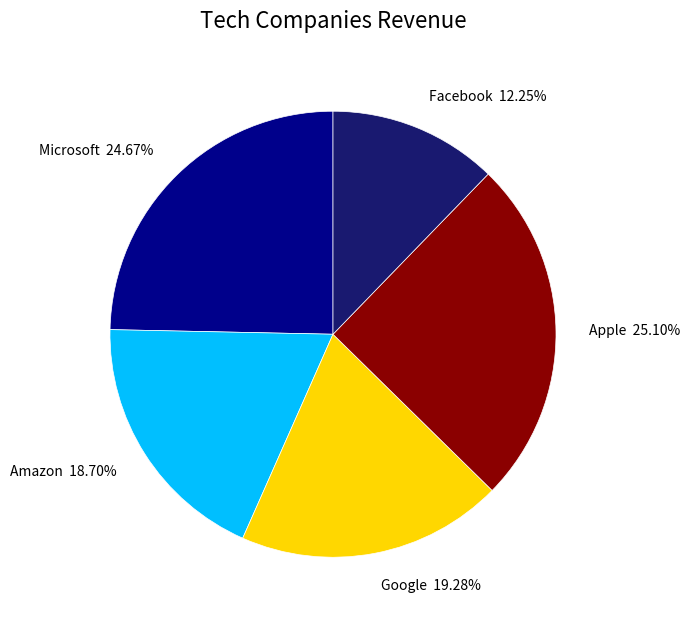

Combined, what portion of the pie is Google and Apple?

44.4%